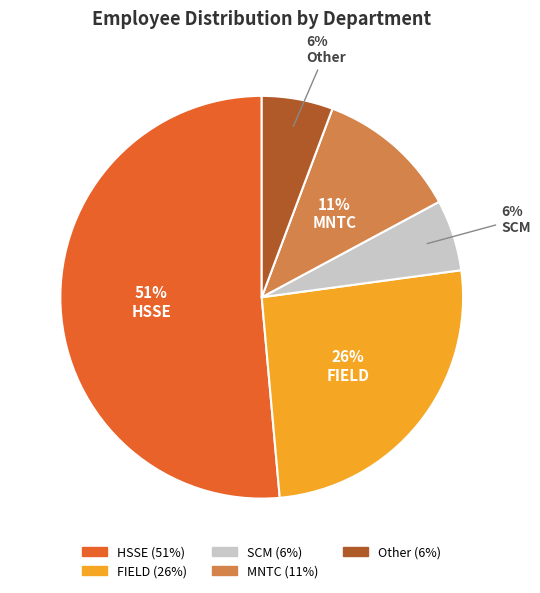

To the nearest percent, what is the average slice percentage?

20%